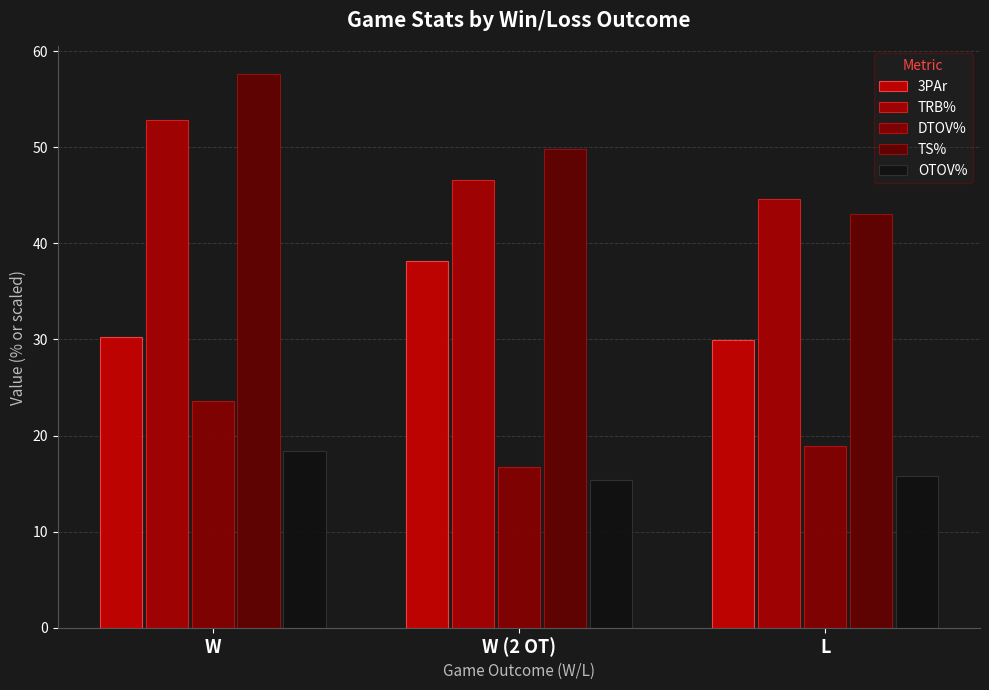

Rank the series by their maximum value, from lowest to highest.

OTOV%, DTOV%, 3PAr, TRB%, TS%